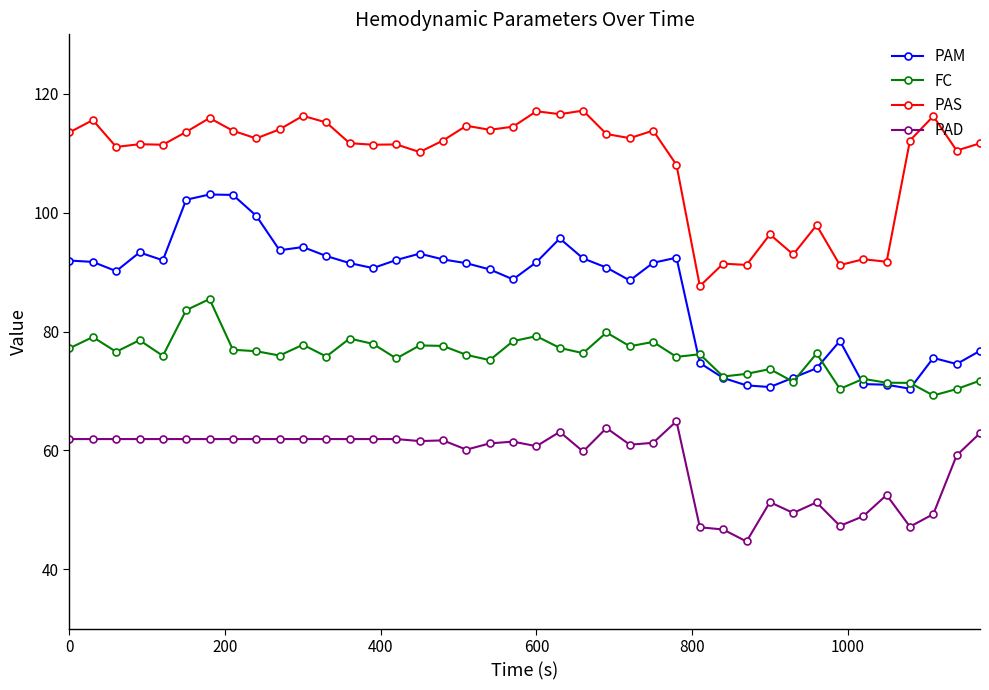

What is the maximum value shown in the chart?

117.2